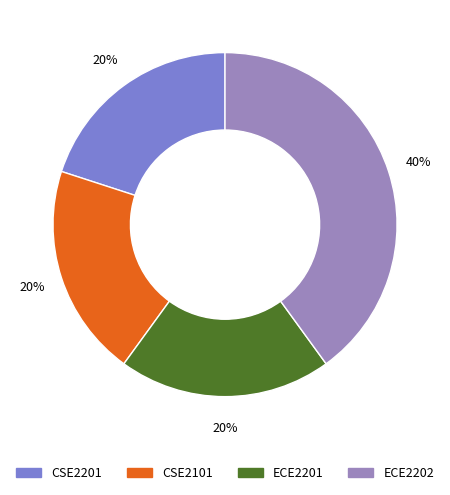

Is there a majority slice in this chart?

No